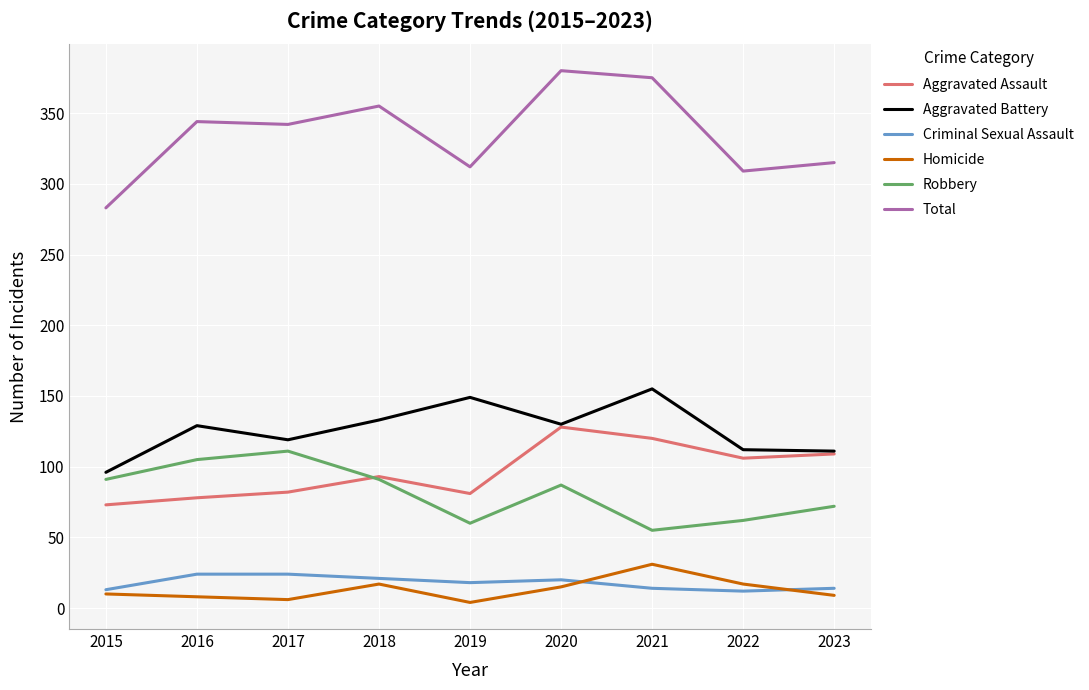

The Criminal Sexual Assault series shows 24 at 2017. True or false?

True